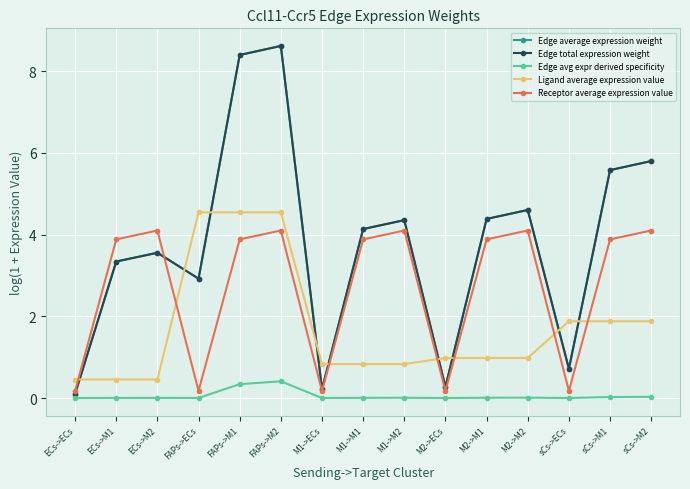

Is this an area chart (filled region under the line)?

No